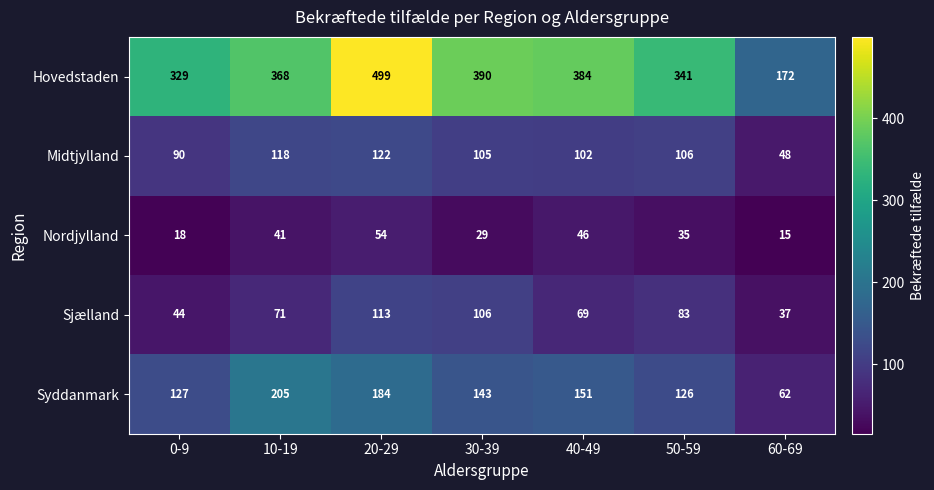

Is it true that Midtjylland equals 151 at 0-9?

False